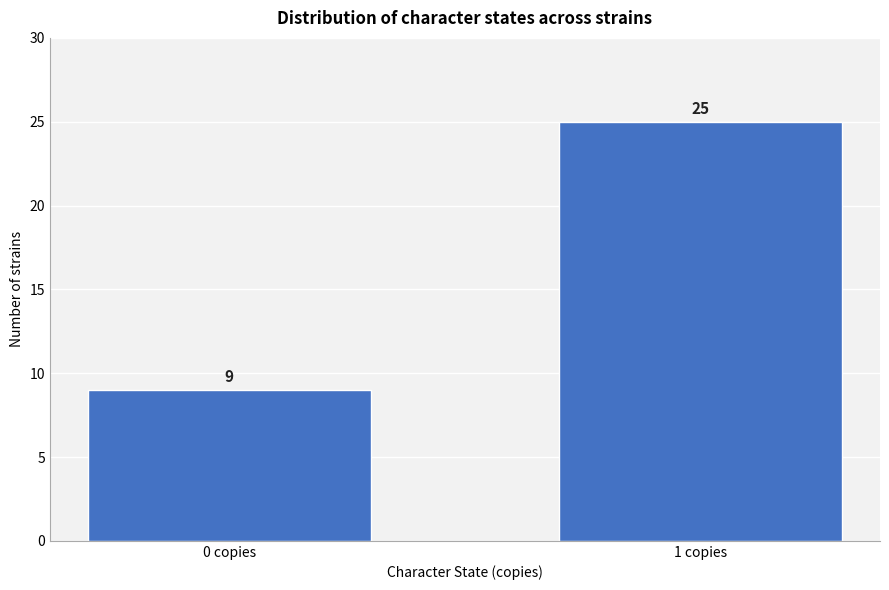

Reading right to left, extract all data points from this chart.

1 copies=25	0 copies=9